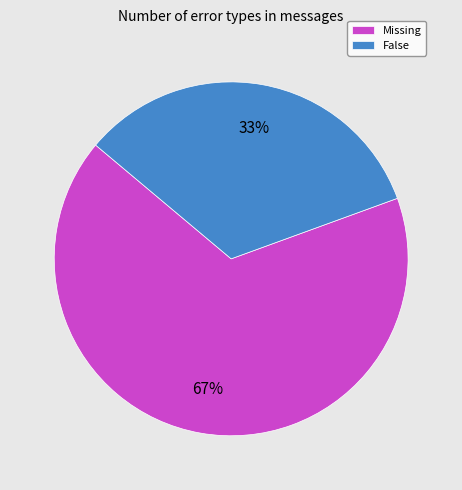

What percentage is the Missing slice, to the nearest percent?

67%